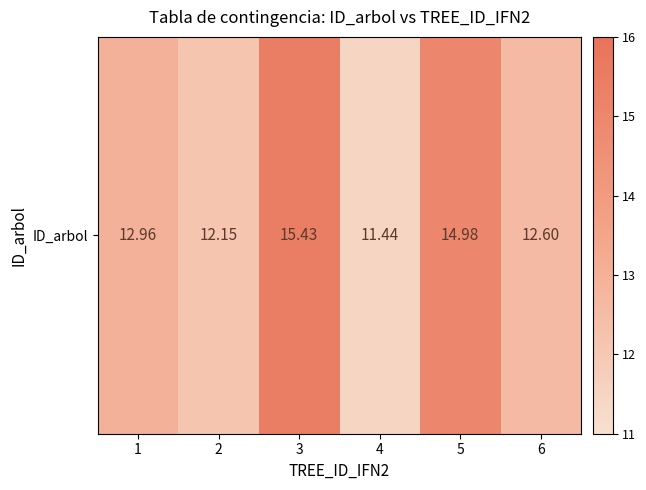

List the labels in order of value, smallest first.

4, 2, 6, 1, 5, 3